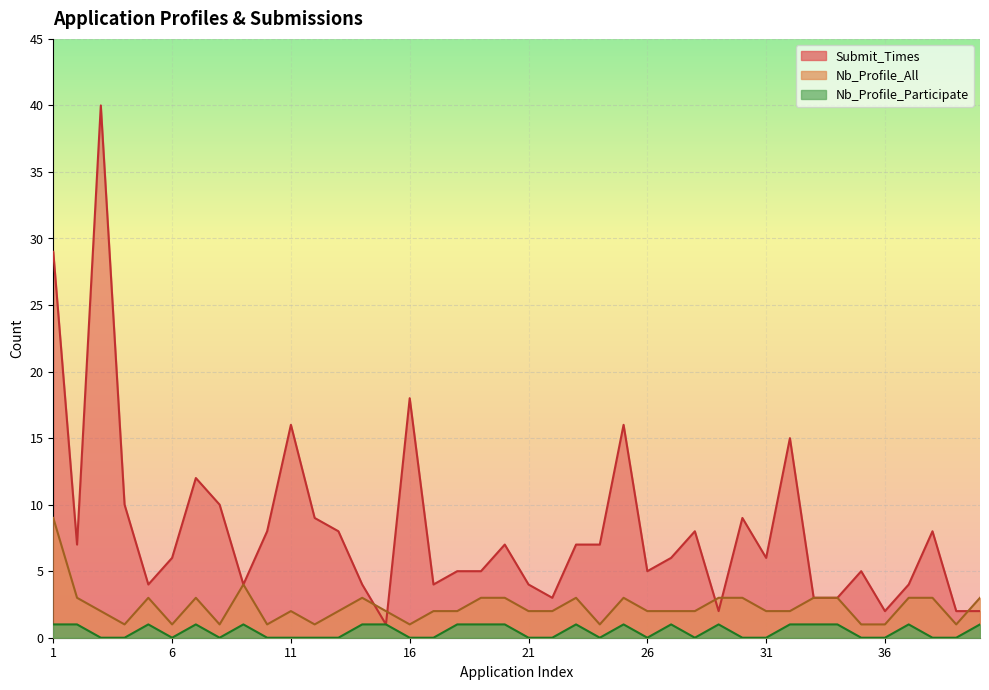

Where does the Submit_Times series first go above 6?

1